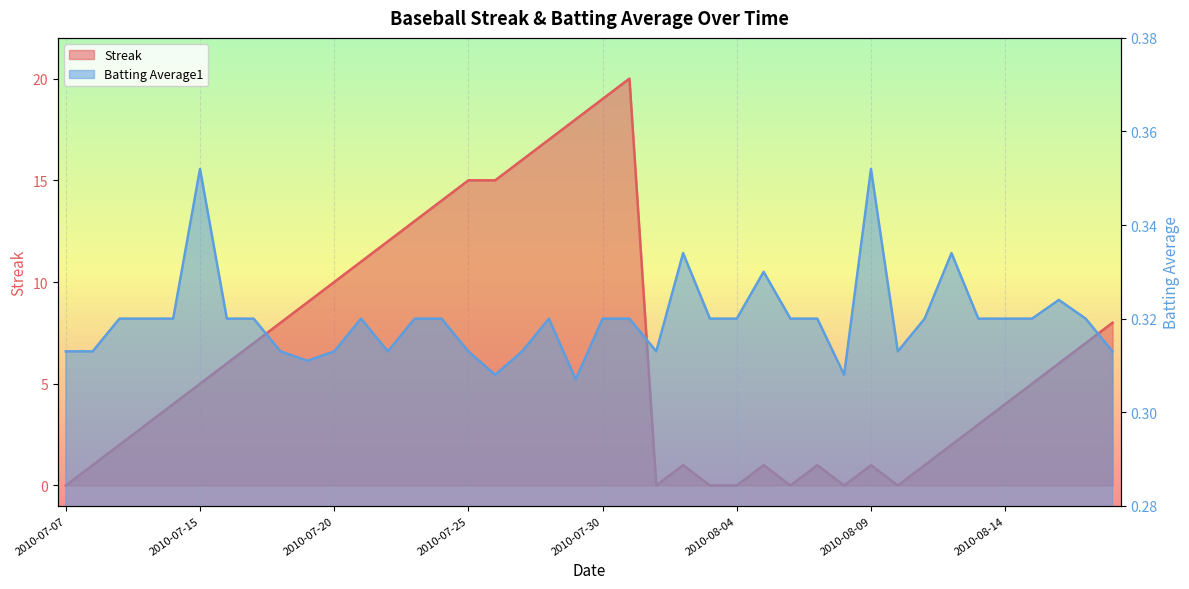

Which category has the lowest value in the Batting Average1 series?

2010-07-29